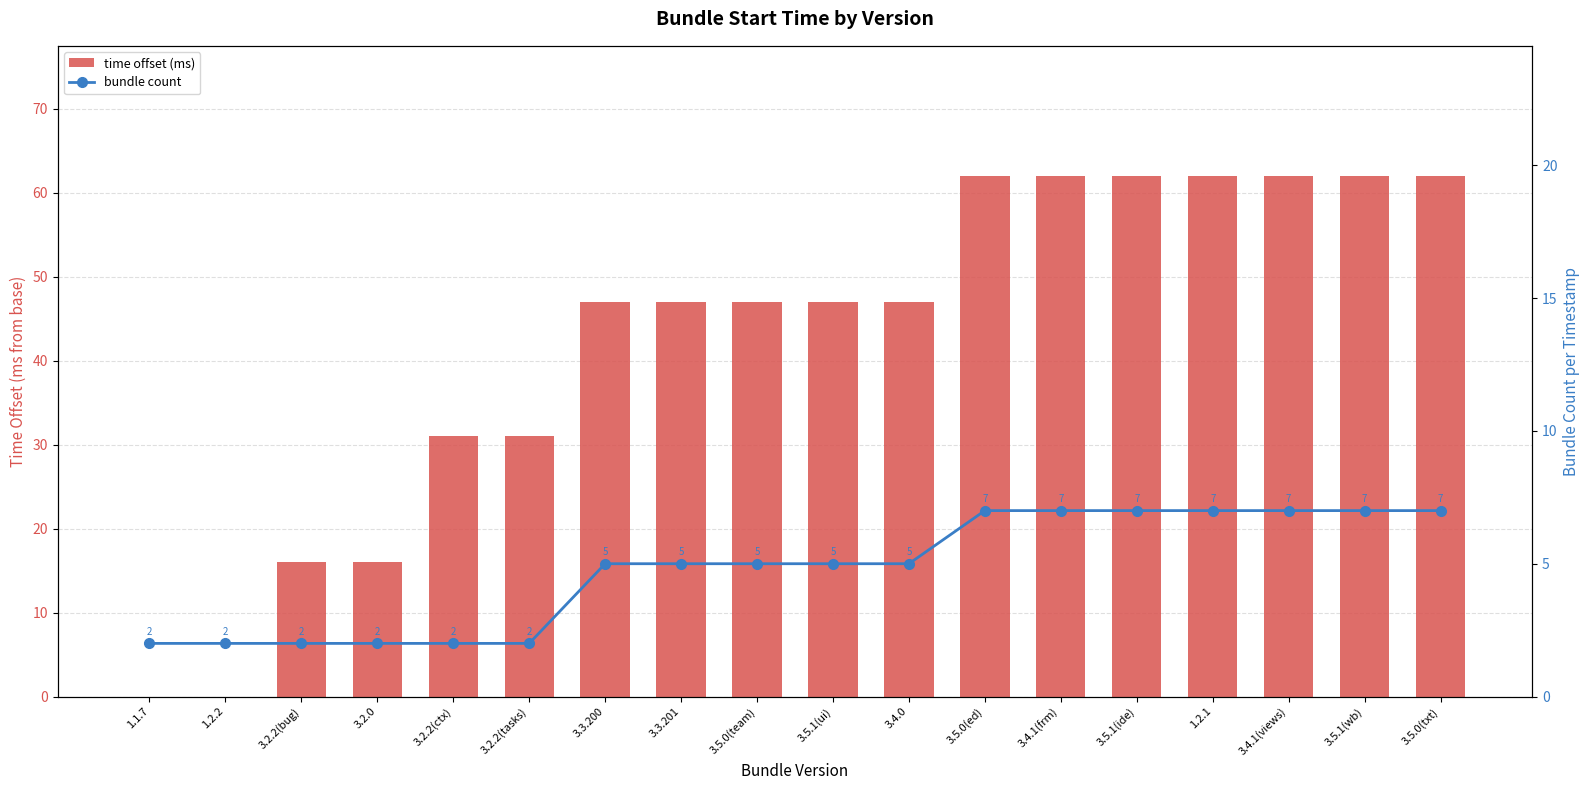

At how many categories does at least one series exceed 1?

18